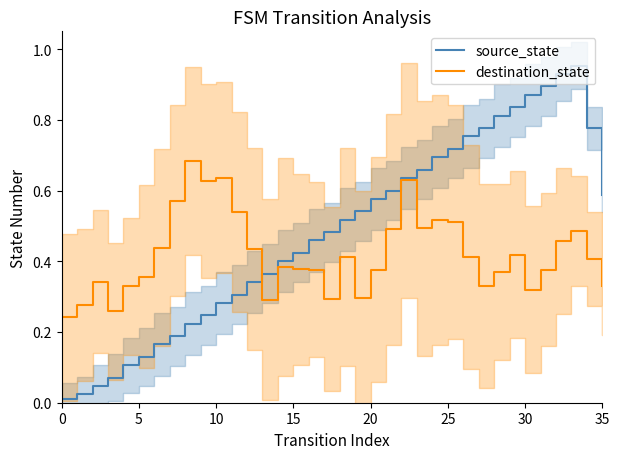

What is the lowest value of the destination_state series?

0.2